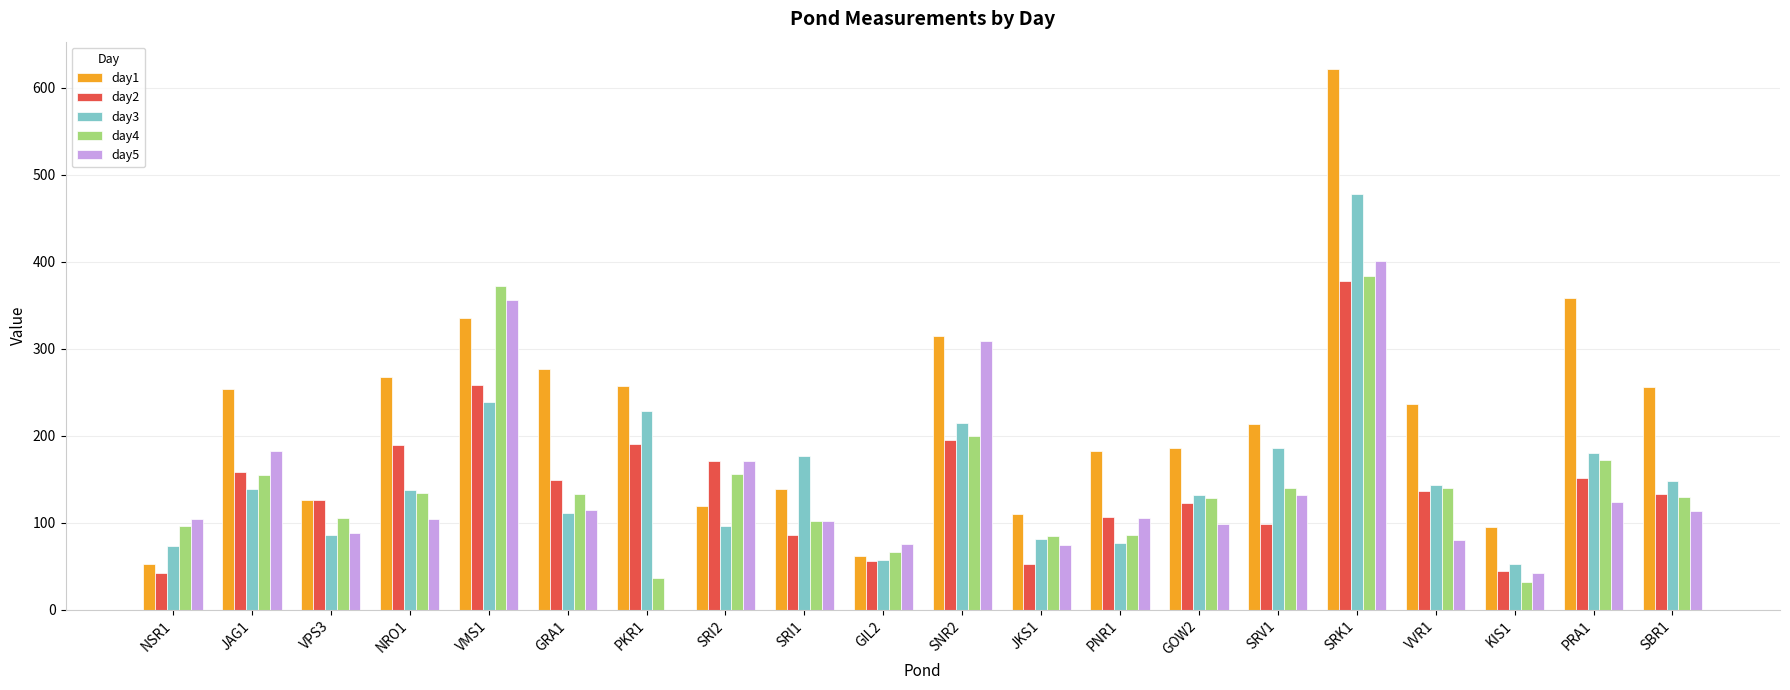

Which series has the largest total across all categories?

day1